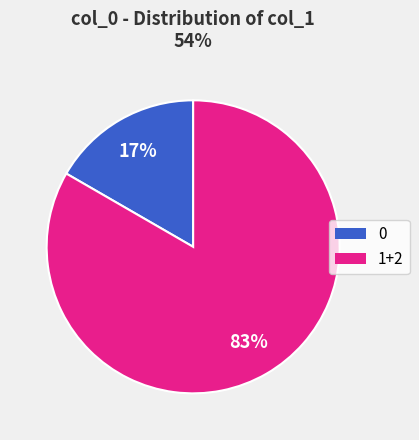

Is there a majority slice in this chart?

Yes